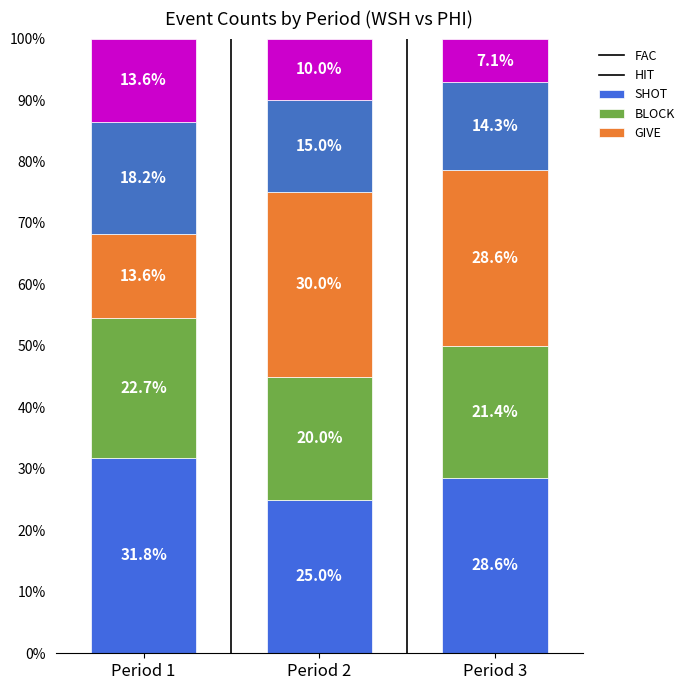

Where does the BLOCK series first go above 15?

Period 1